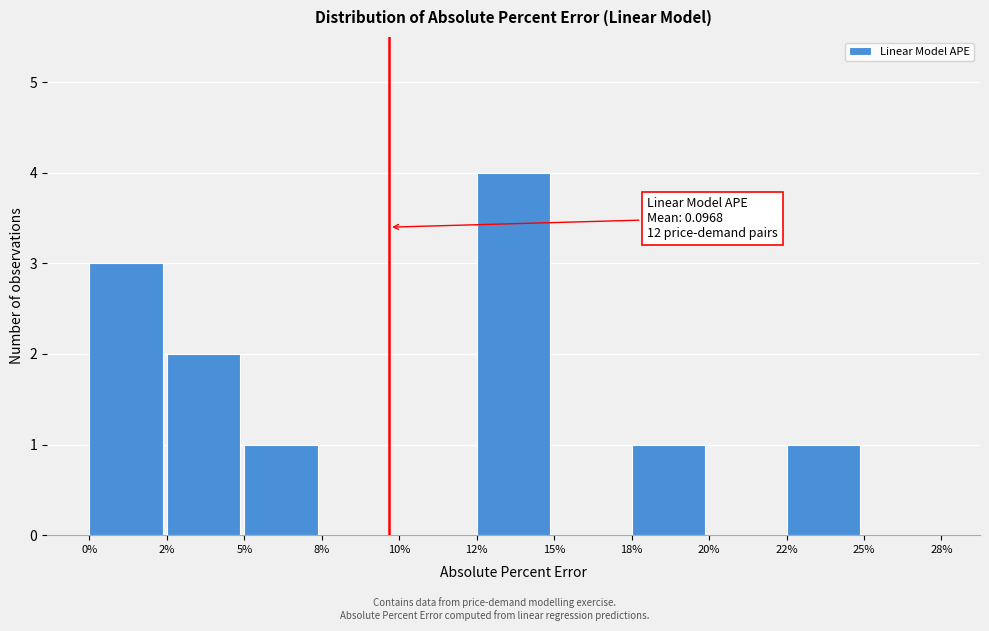

Reading right to left, extract all data points from this chart.

25%=0	22%=1	20%=0	18%=1	15%=0	12%=4	10%=0	8%=0	5%=1	2%=2	0%=3